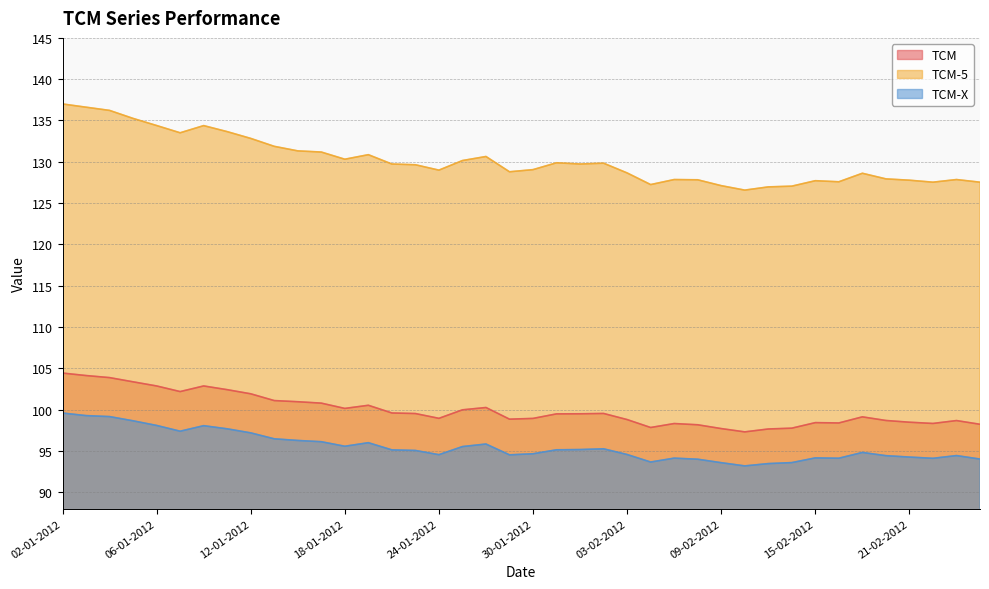

What is the label of the 4th point from the left?

05-01-2012